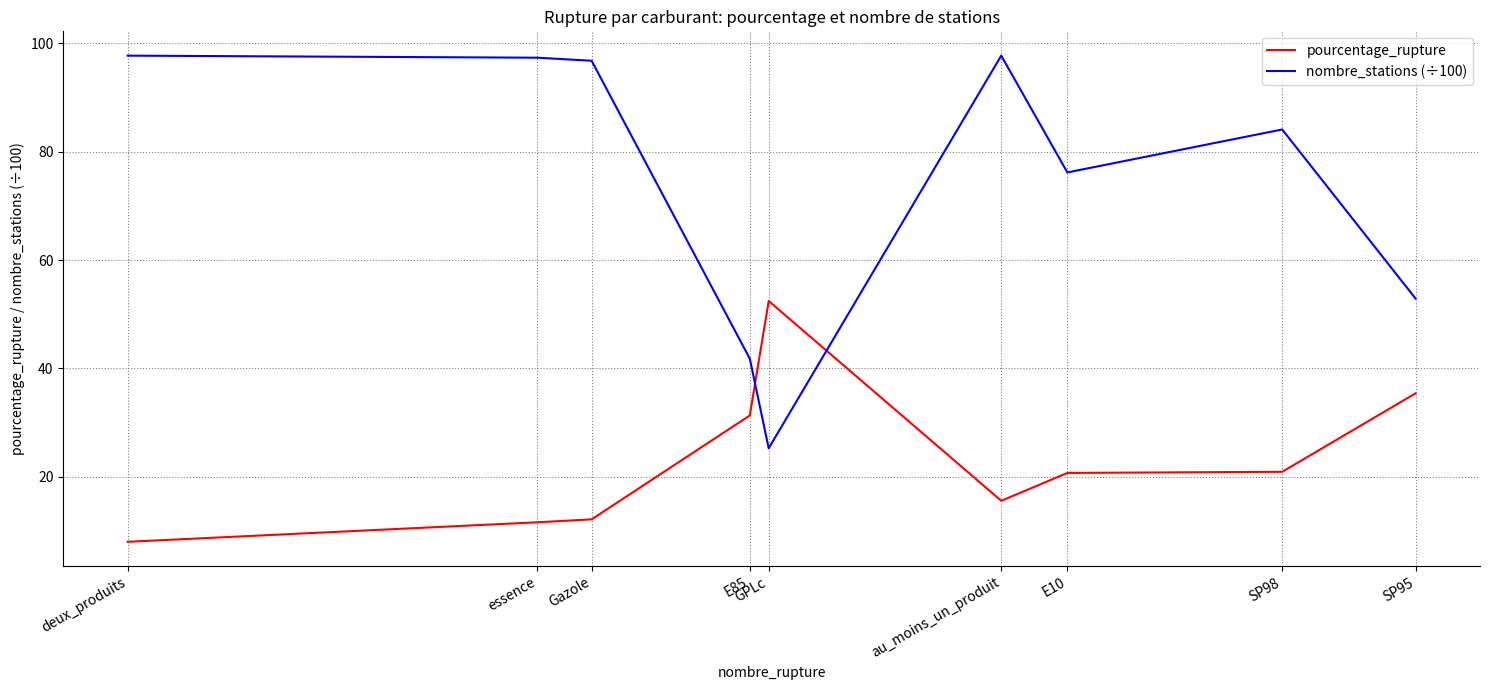

What is the difference between the nombre_stations (÷100) values at essence and SP95?

44.5